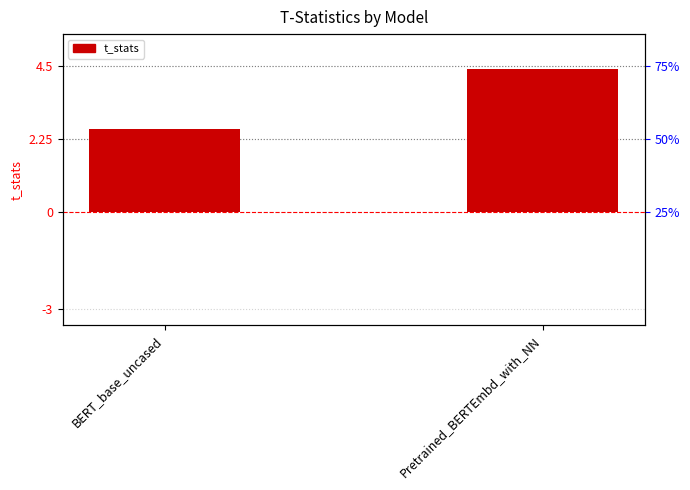

What position from the left is BERT_base_uncased?

1